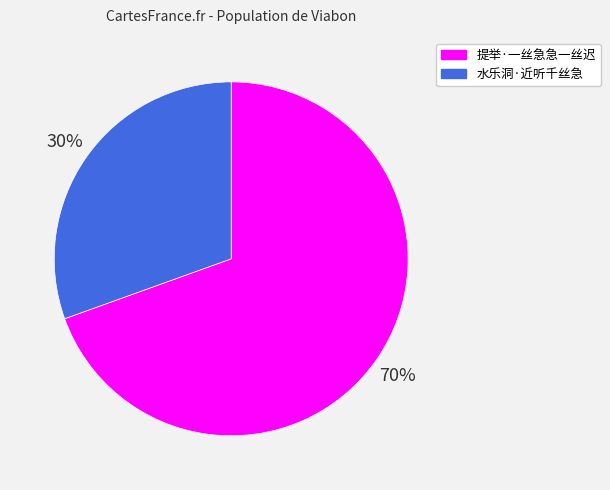

The 提举·一丝急急一丝迟 slice represents 82% of the pie. True or false?

False